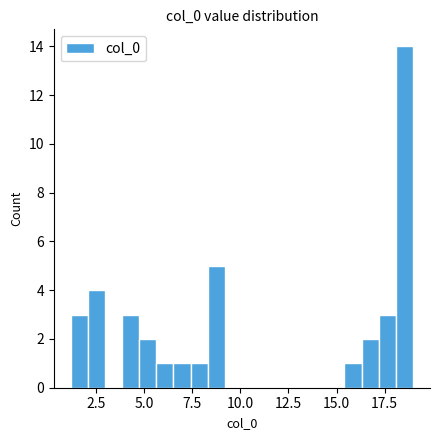

Around what value on the x-axis is the tallest bar? Give the approximate position of its centre, as read against the axis.

18.5